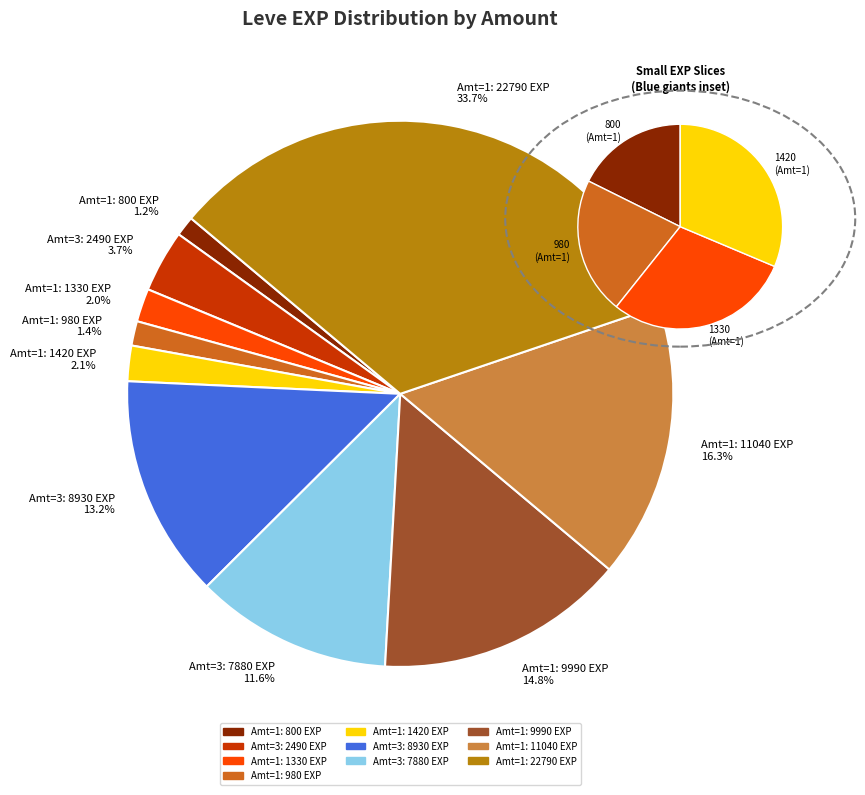

What is the change in value from 1 to 1?

+4390